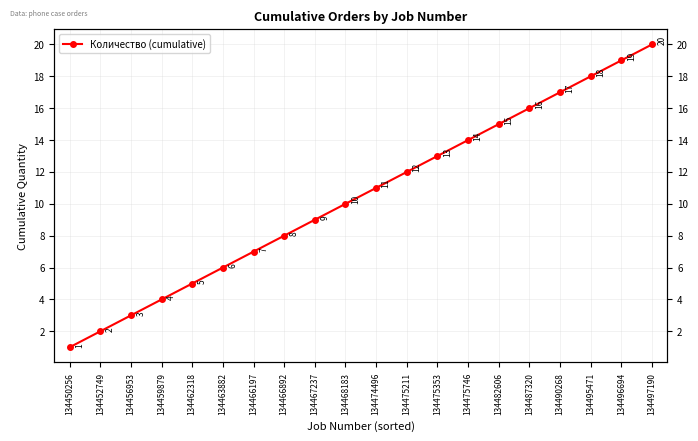

Reading left to right, list all the values displayed in this chart.

134450256=1	134452749=2	134456953=3	134459879=4	134462318=5	134463882=6	134466197=7	134466892=8	134467237=9	134468183=10	134474496=11	134475211=12	134475353=13	134475746=14	134482606=15	134487320=16	134490268=17	134495471=18	134496694=19	134497190=20